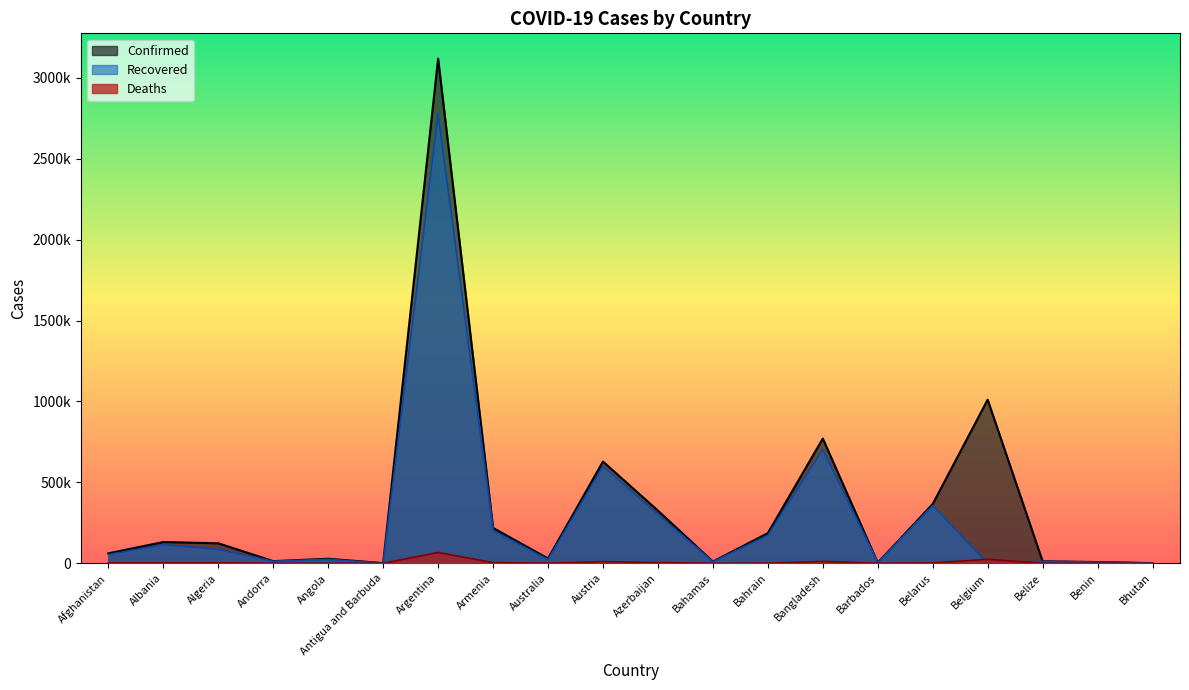

Rank the series by their maximum value, from highest to lowest.

Confirmed, Recovered, Deaths